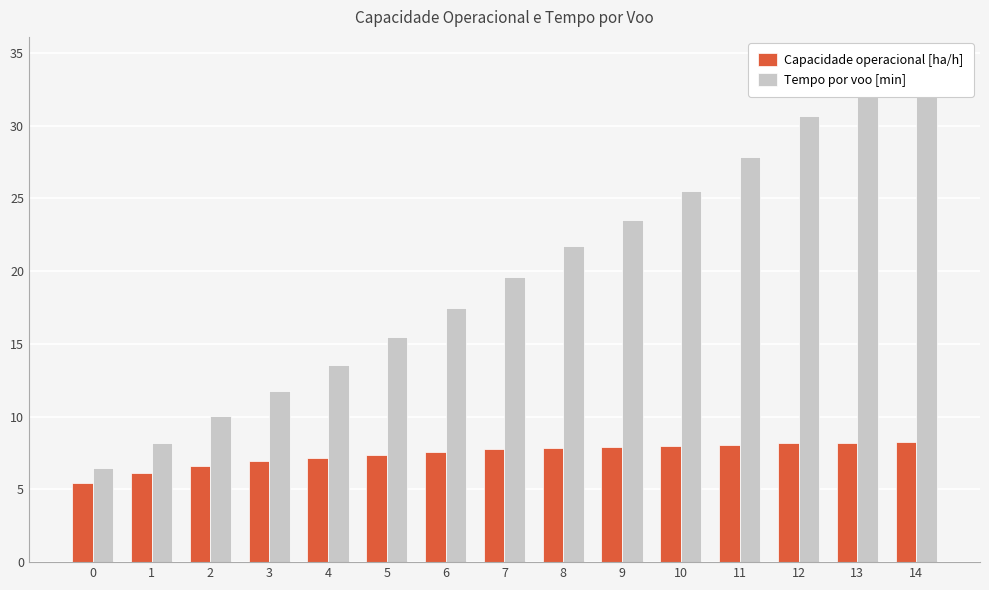

What is the difference between the highest and lowest values at 13?

24.2